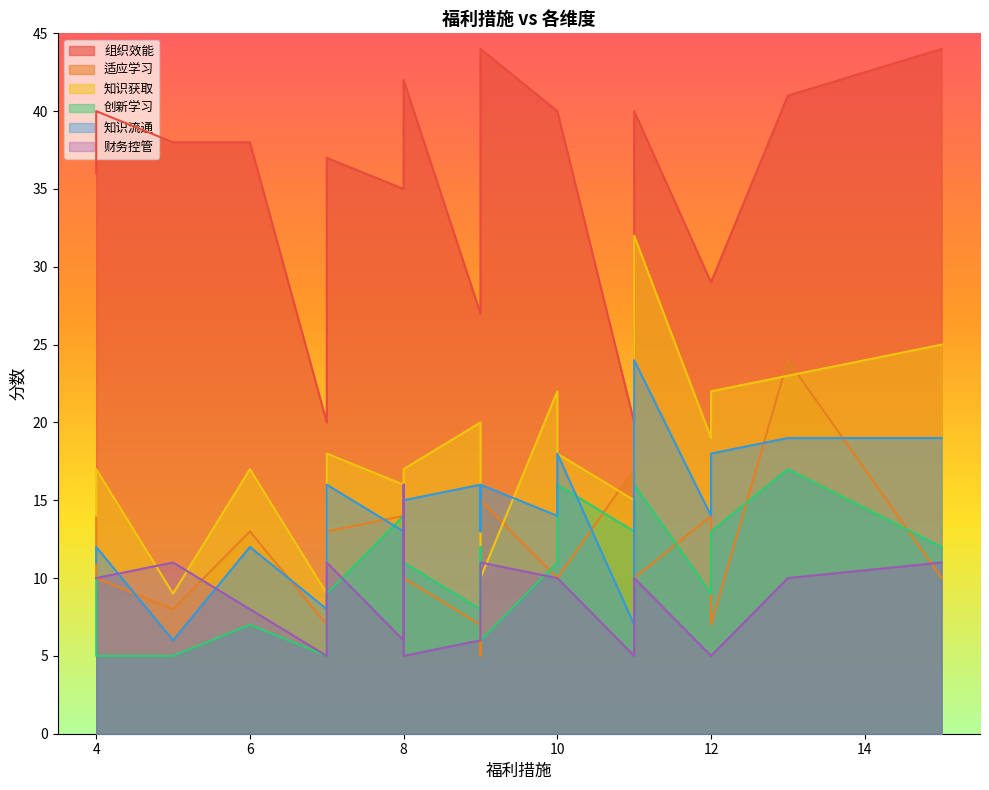

The 财务控管 series shows 5 at 11. True or false?

True